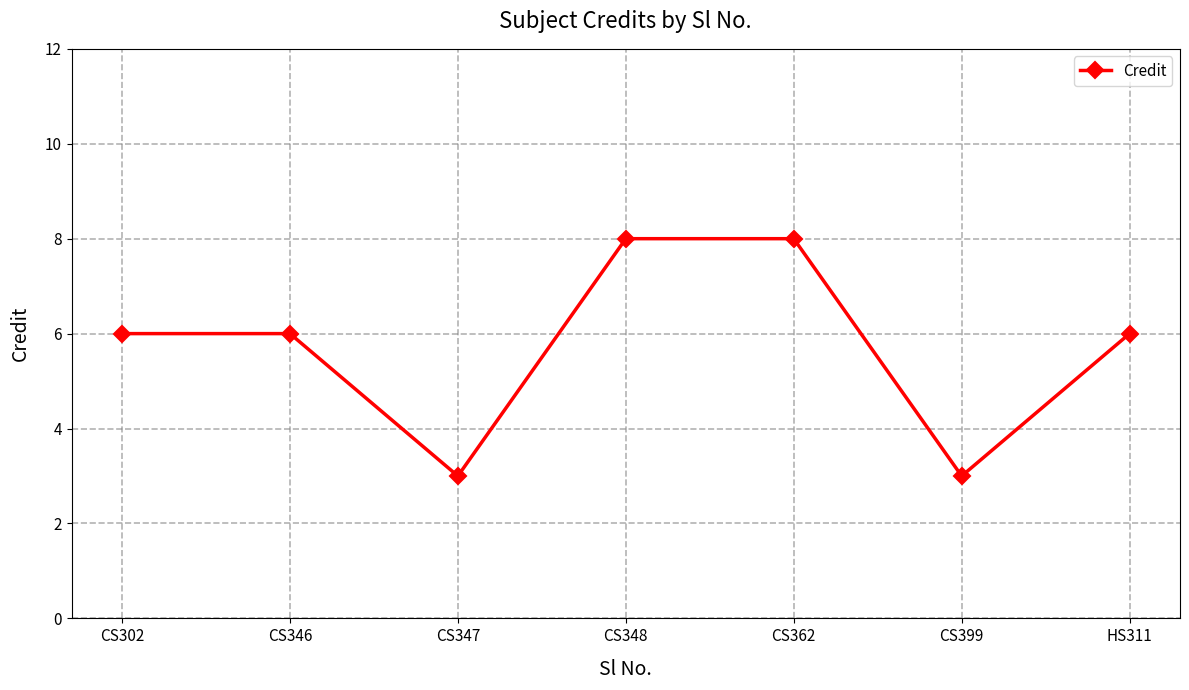

The value at CS346 is 6. True or false?

True